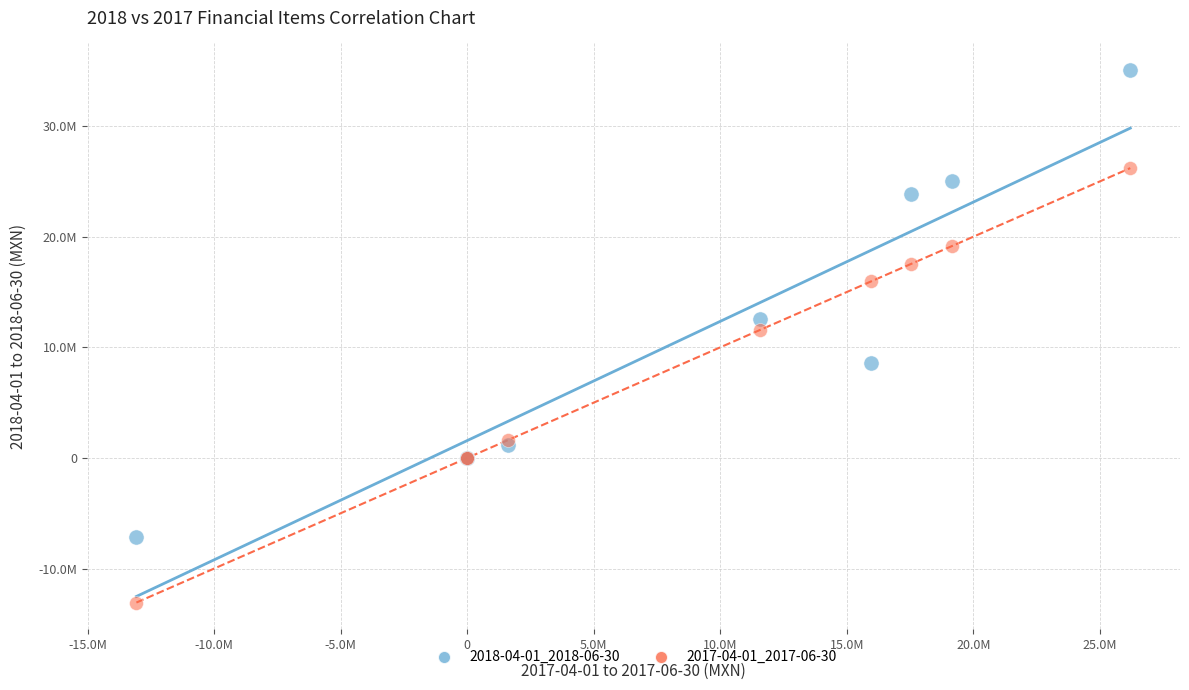

What are all the series names shown in the legend?

2018-04-01_2018-06-30, 2017-04-01_2017-06-30